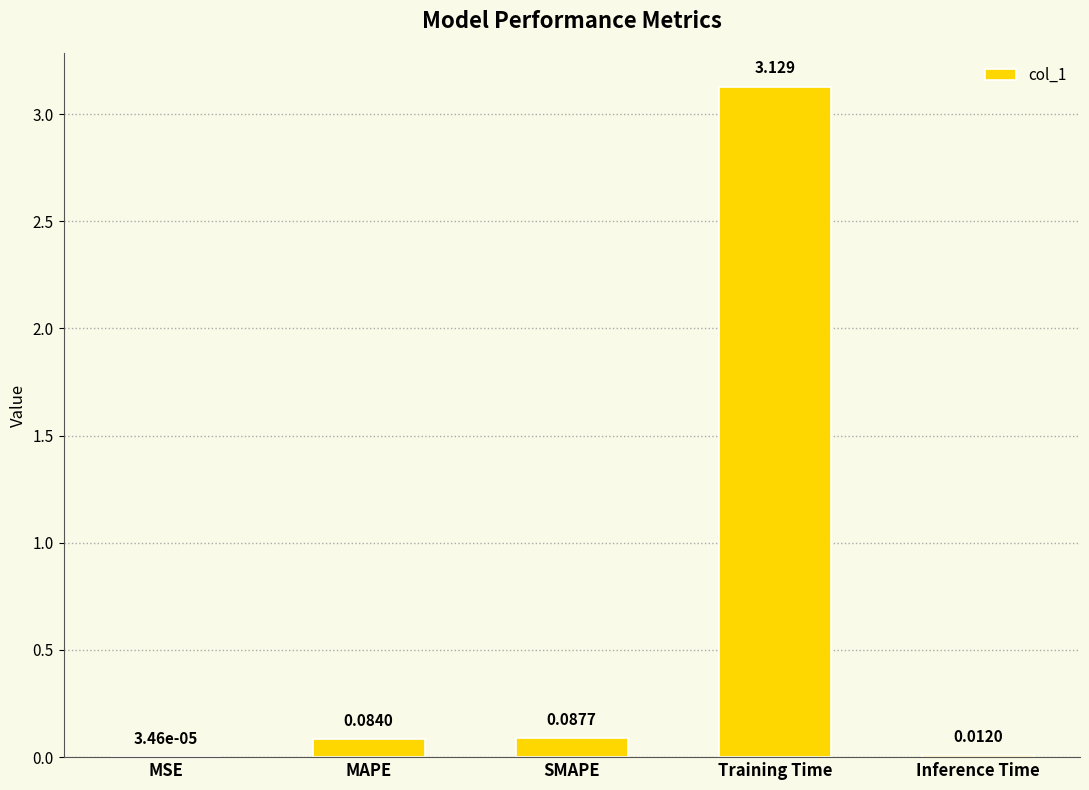

Which category has the highest value across all series?

Training Time